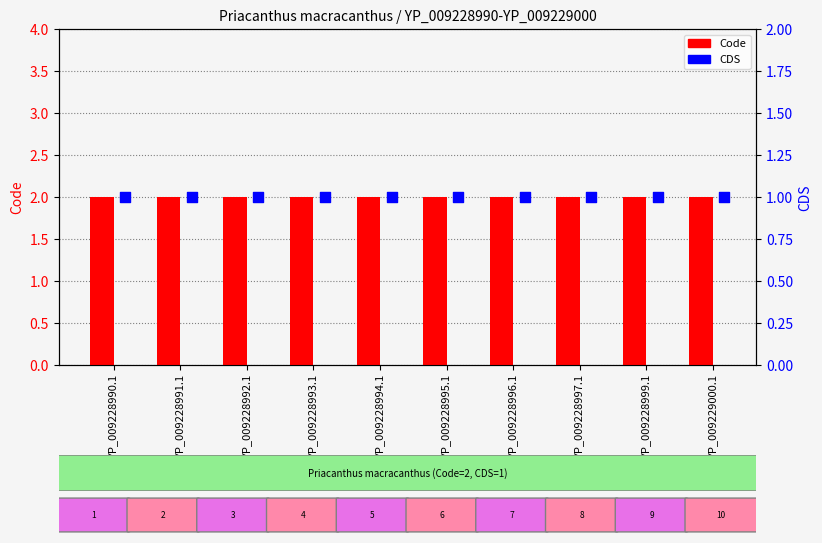

What are all the series names shown in the legend?

Code, CDS